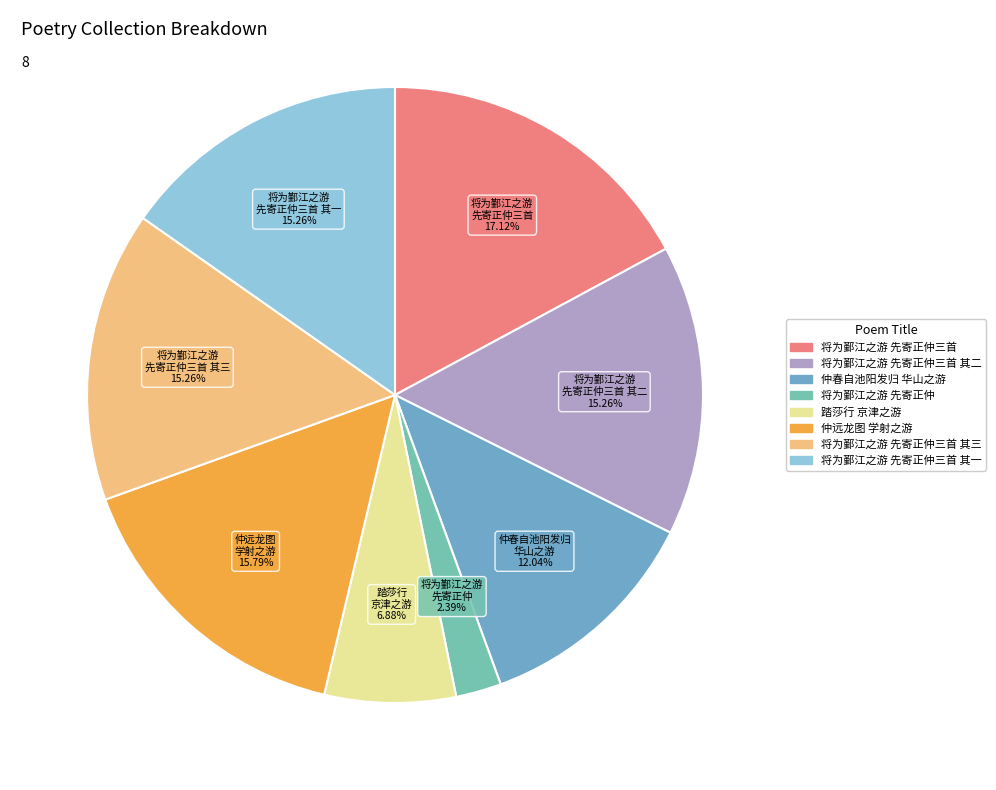

How many segments does this pie chart have?

8